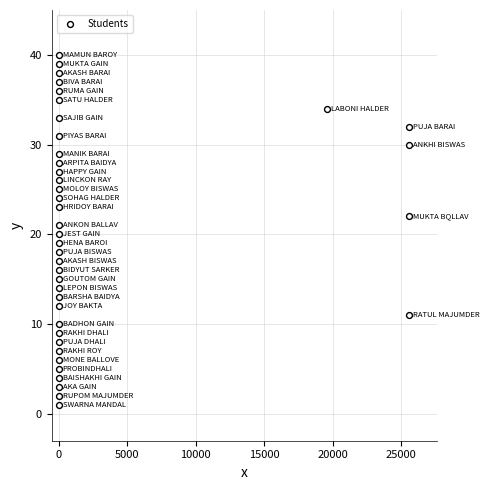

What is the range of X values (max minus min)?

25604